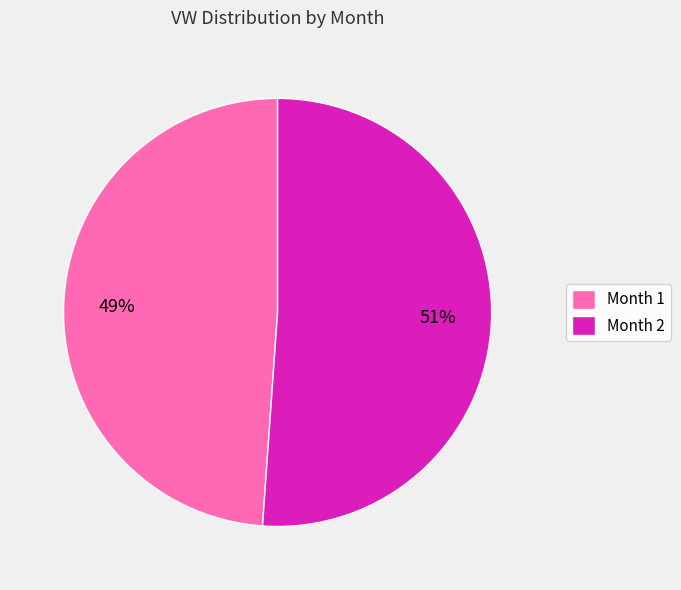

What percentage is the Month 2 slice, to the nearest percent?

51%